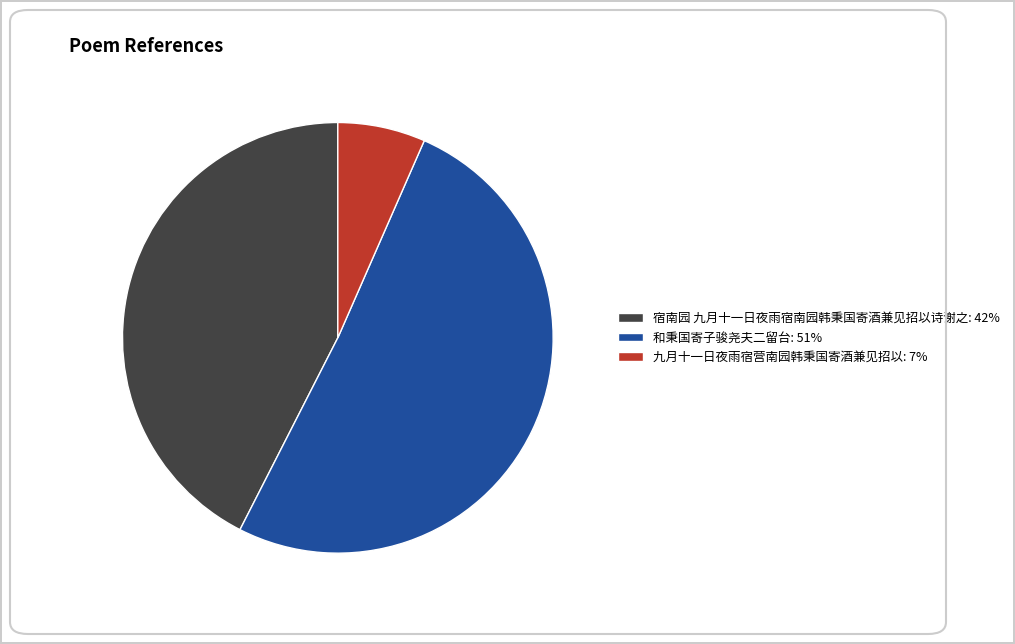

Does any single category account for the majority?

Yes